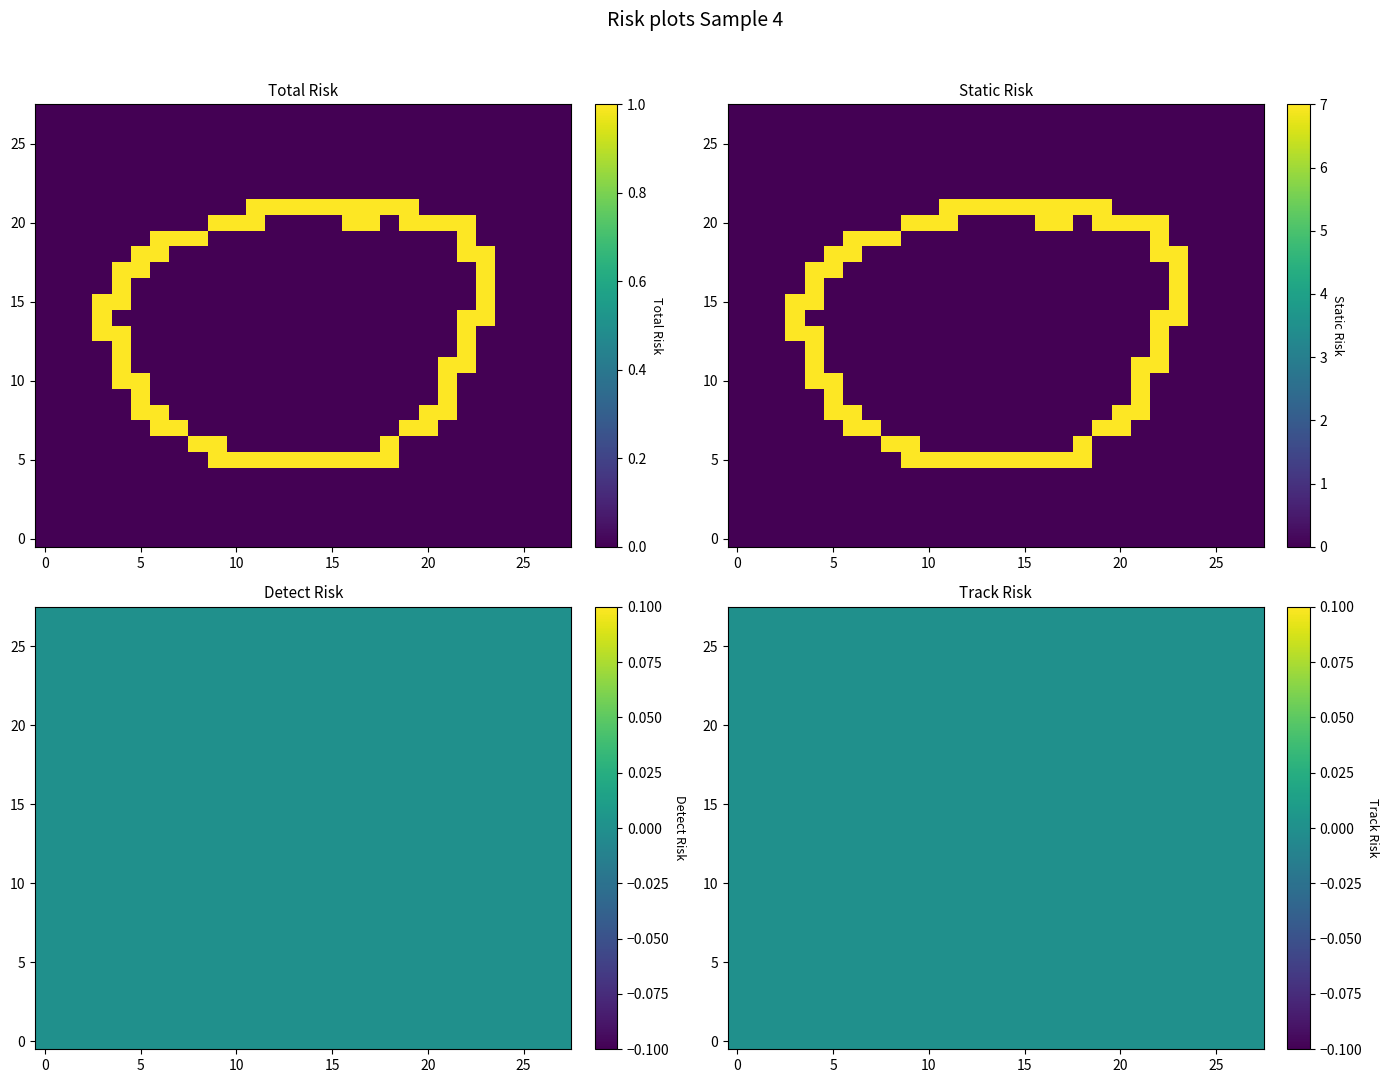

True or false: r19 has a value of -1 at 16.

False